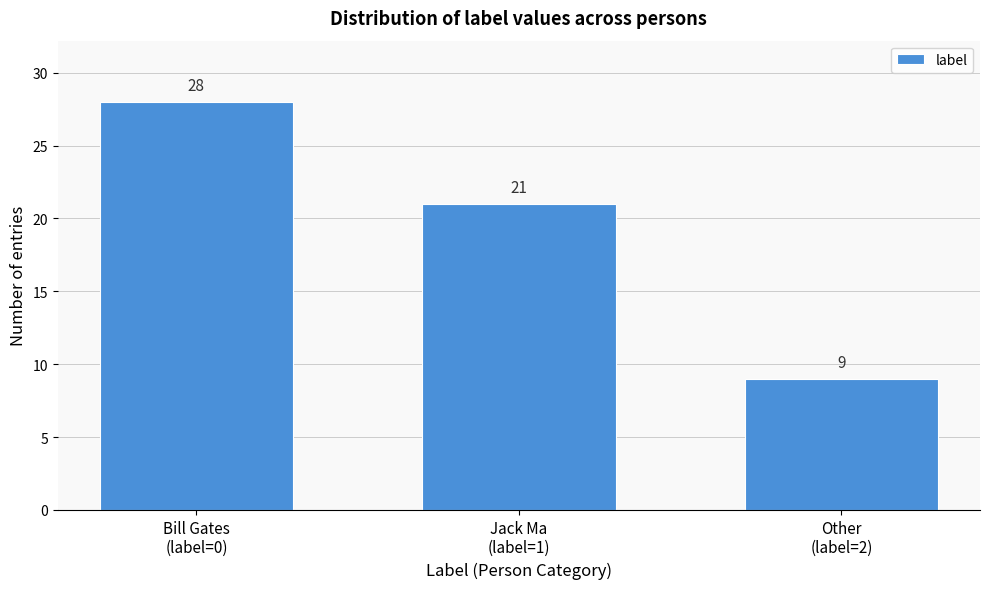

Reading left to right, list all the values displayed in this chart.

28	21	9